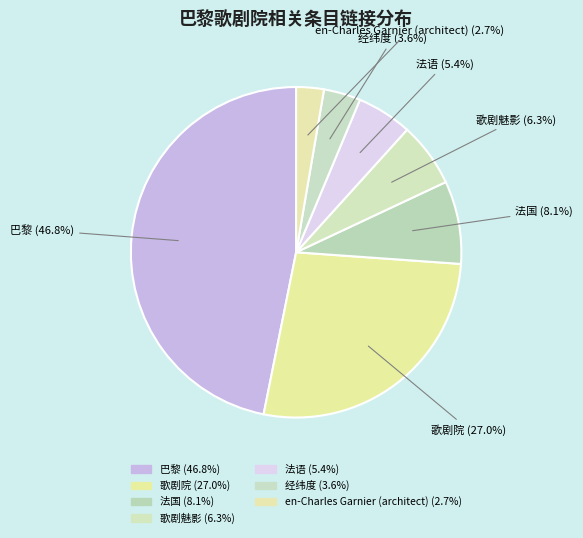

To the nearest percent, what is the average slice percentage?

14%